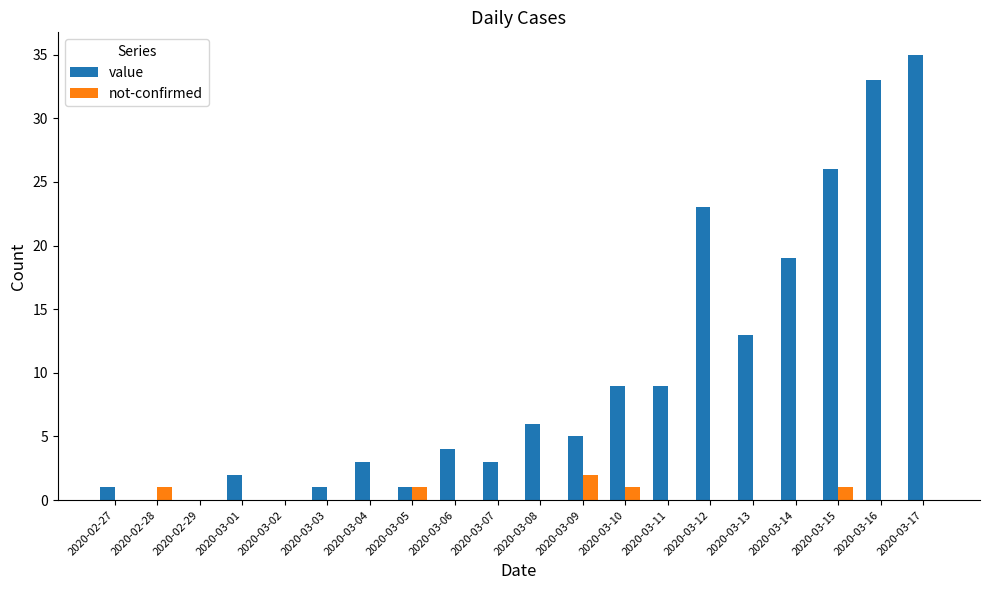

How many distinct data groups are displayed?

2